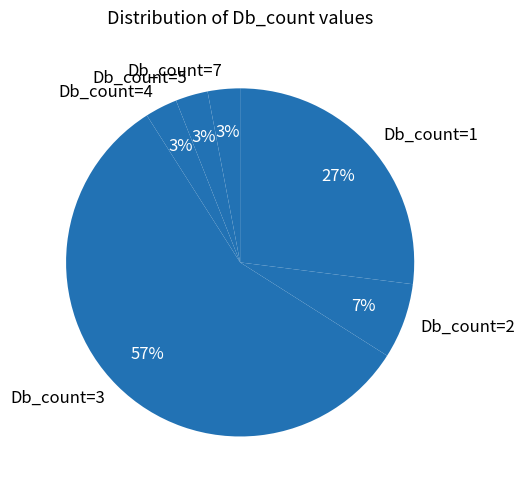

How many segments does this pie chart have?

6